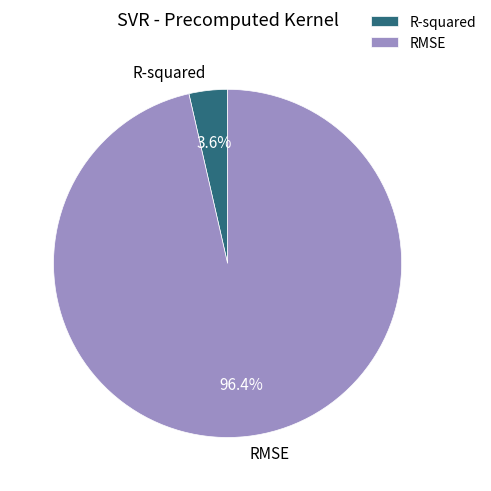

Count the number of slices in the pie.

2